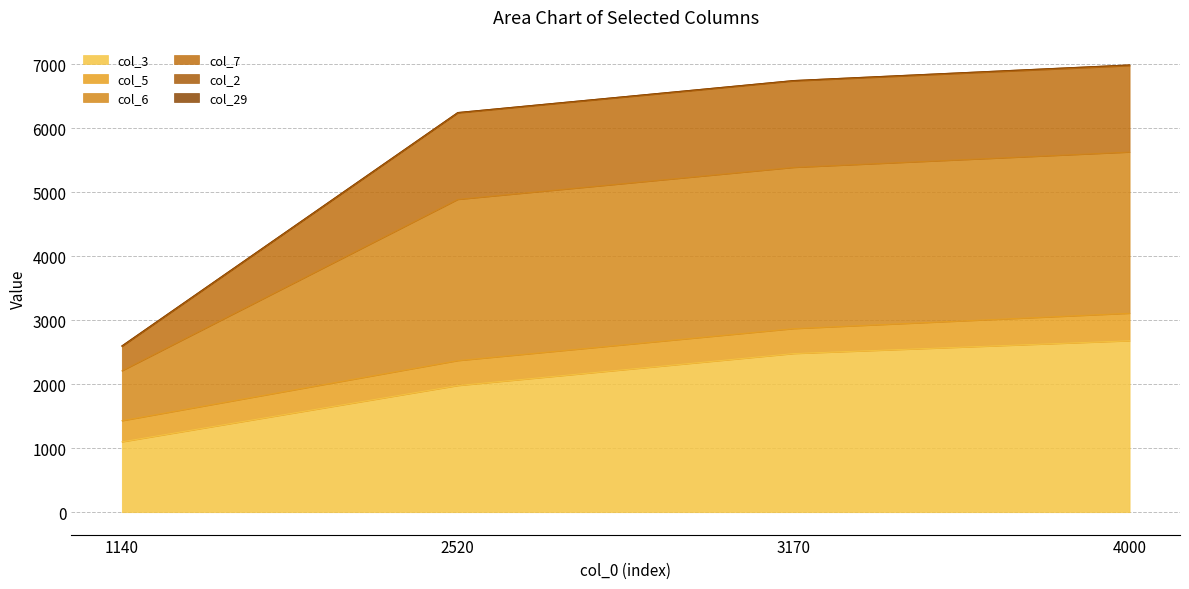

What is the sum of all col_3 values?

8240